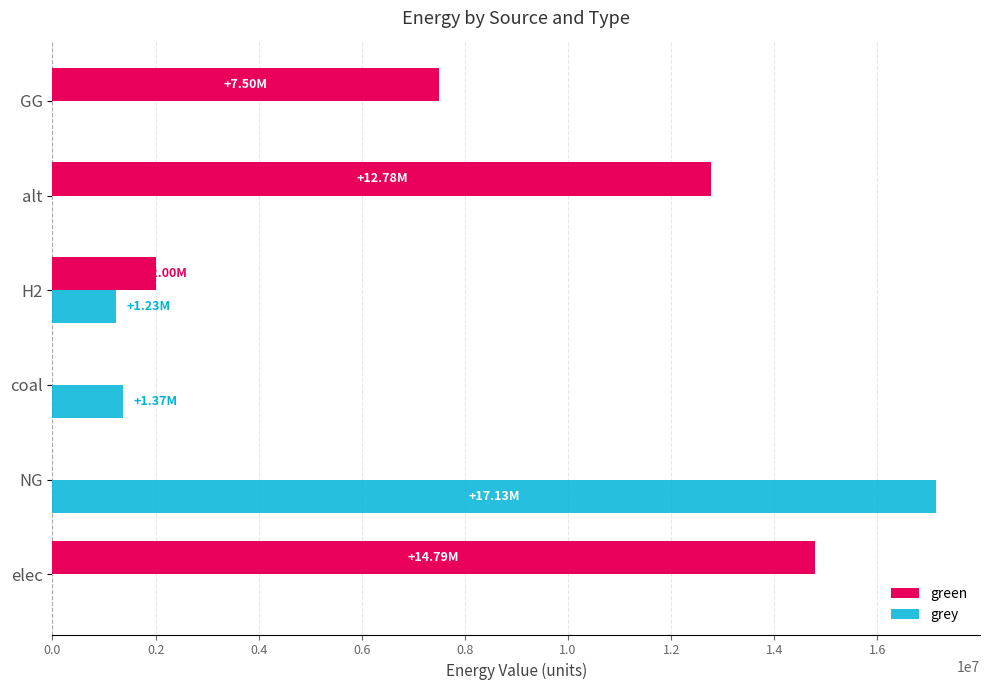

Which category has the highest value across all series?

NG